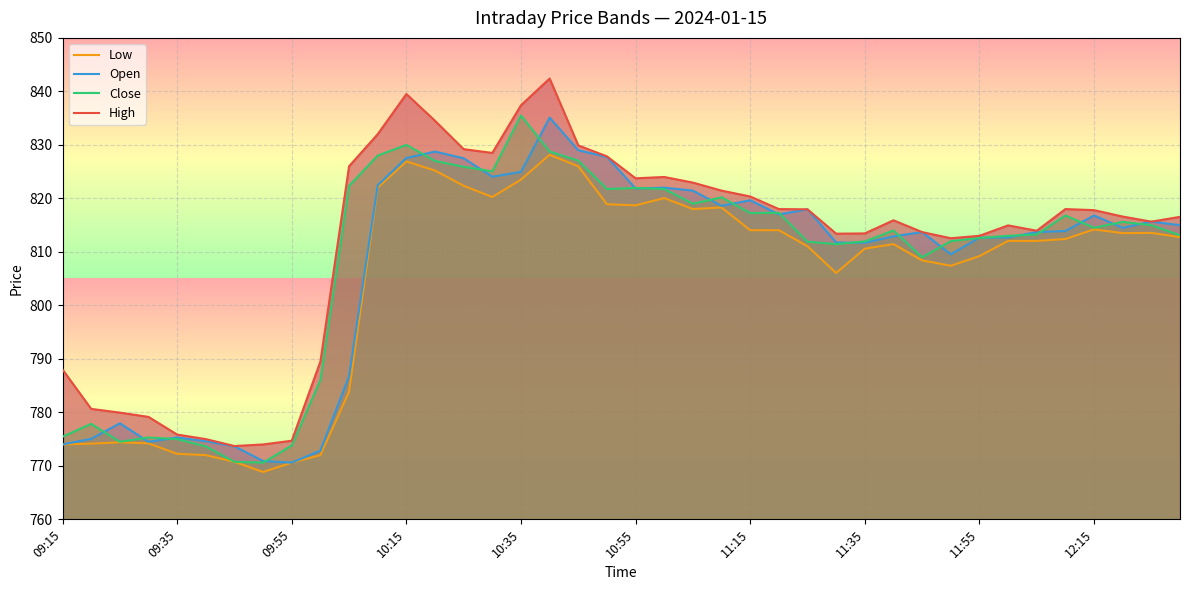

What is the greatest value displayed?

842.4